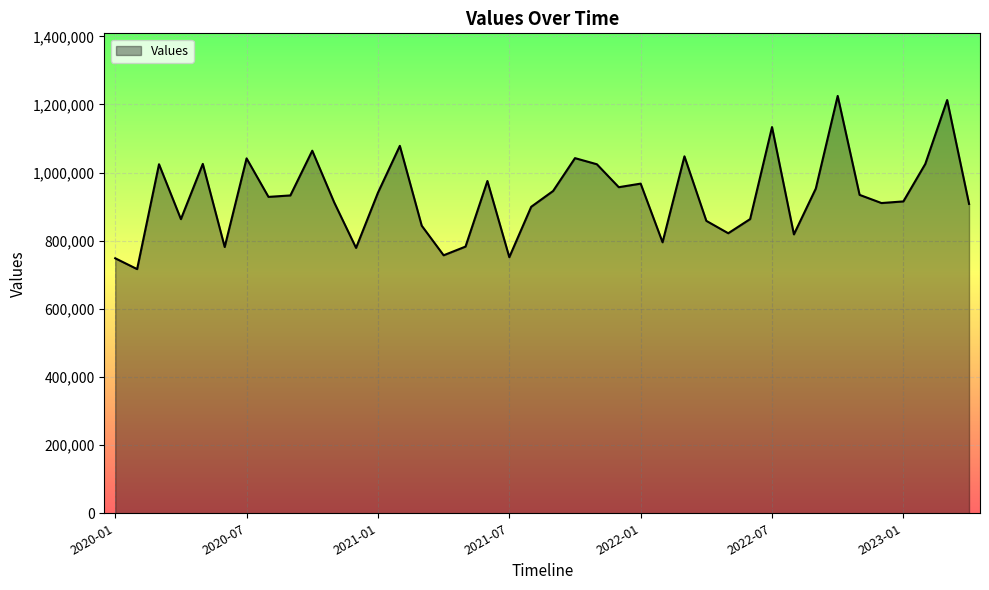

What is the difference between the maximum and minimum values?

508294